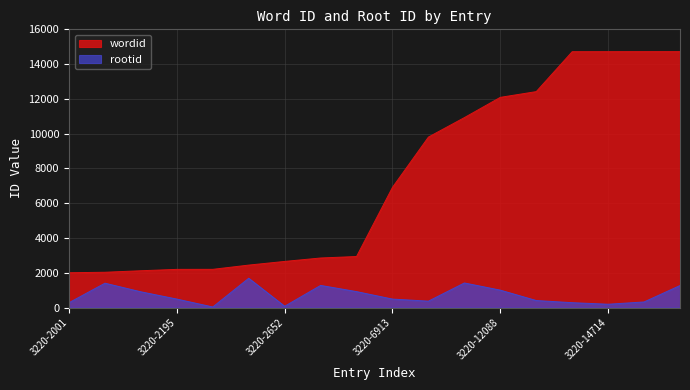

What are all the series names shown in the legend?

wordid, rootid